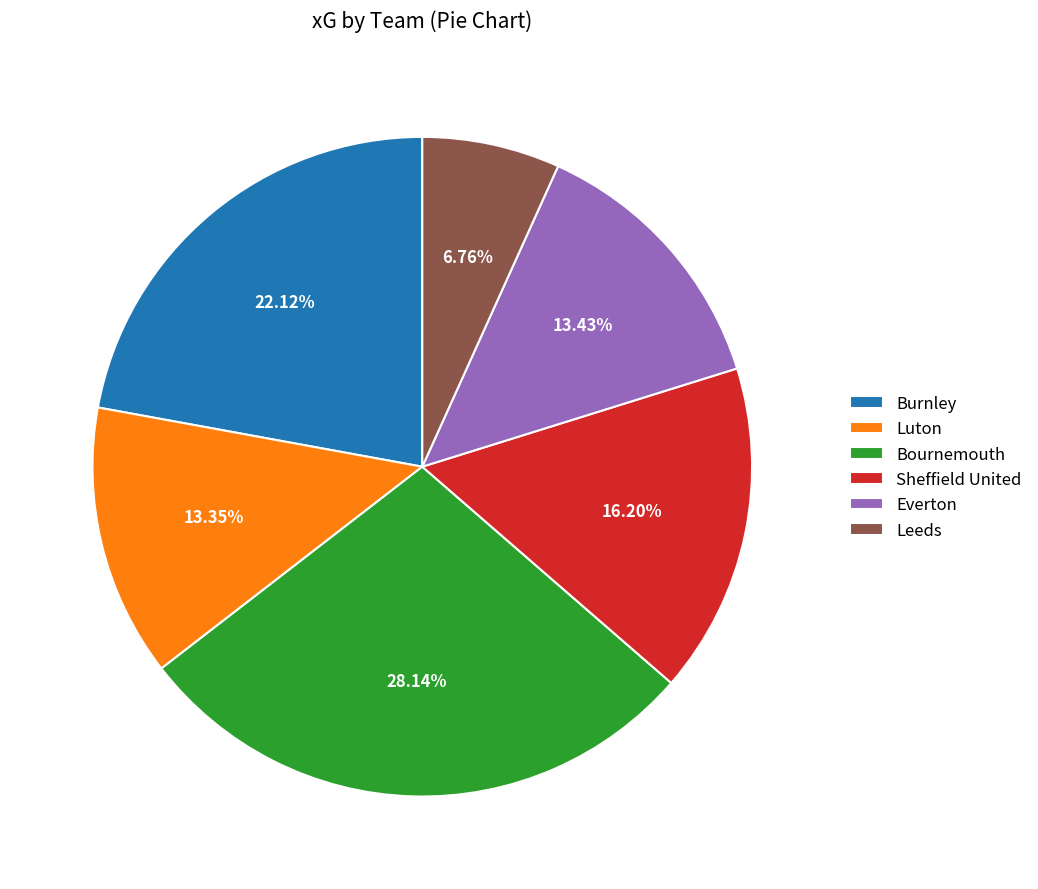

True or false: Sheffield United accounts for 1% of the total.

False